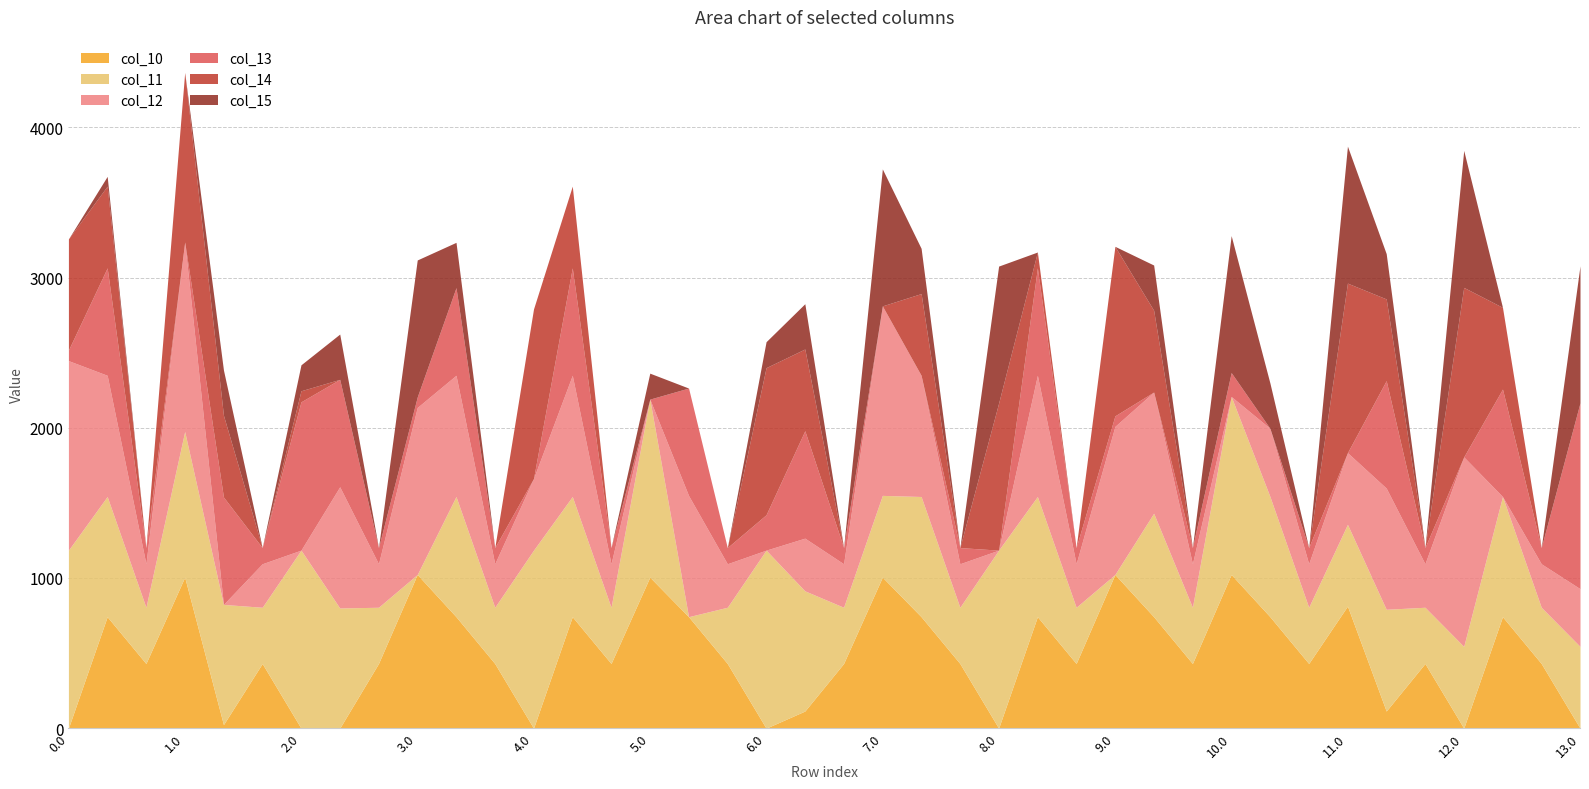

What is the maximum value for col_15?

911.8